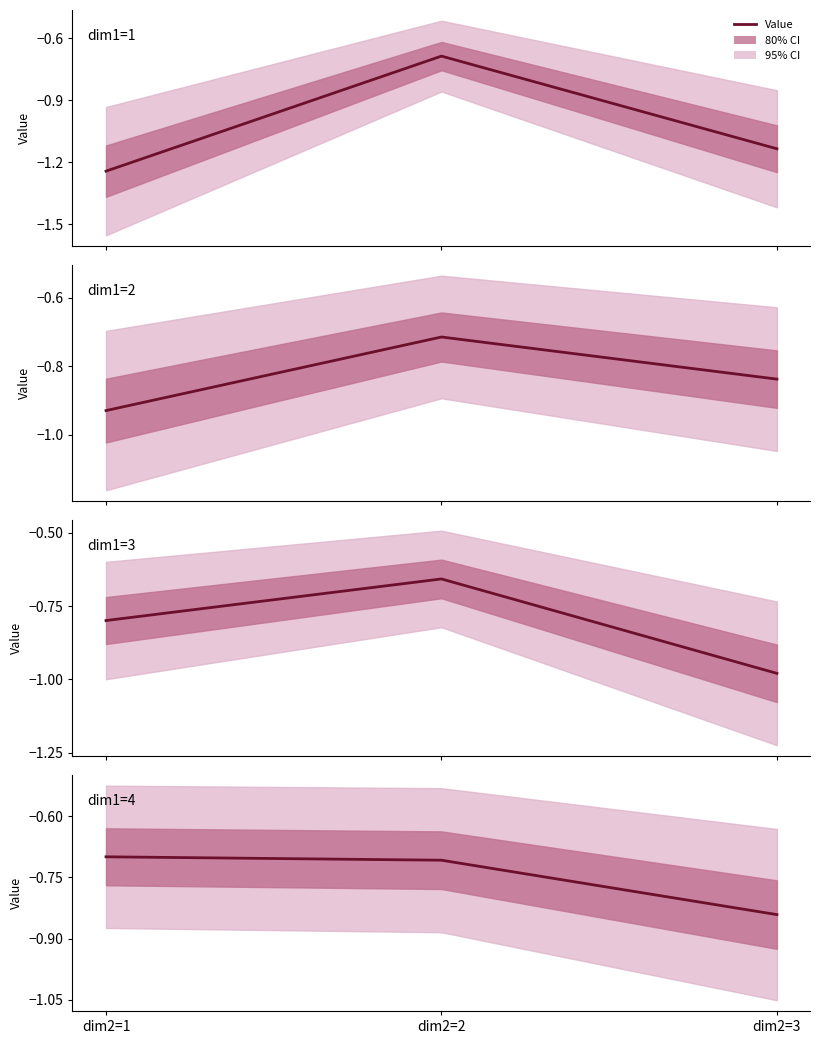

What is the value of the dim1=1 point at the 3rd from the left?

-1.1